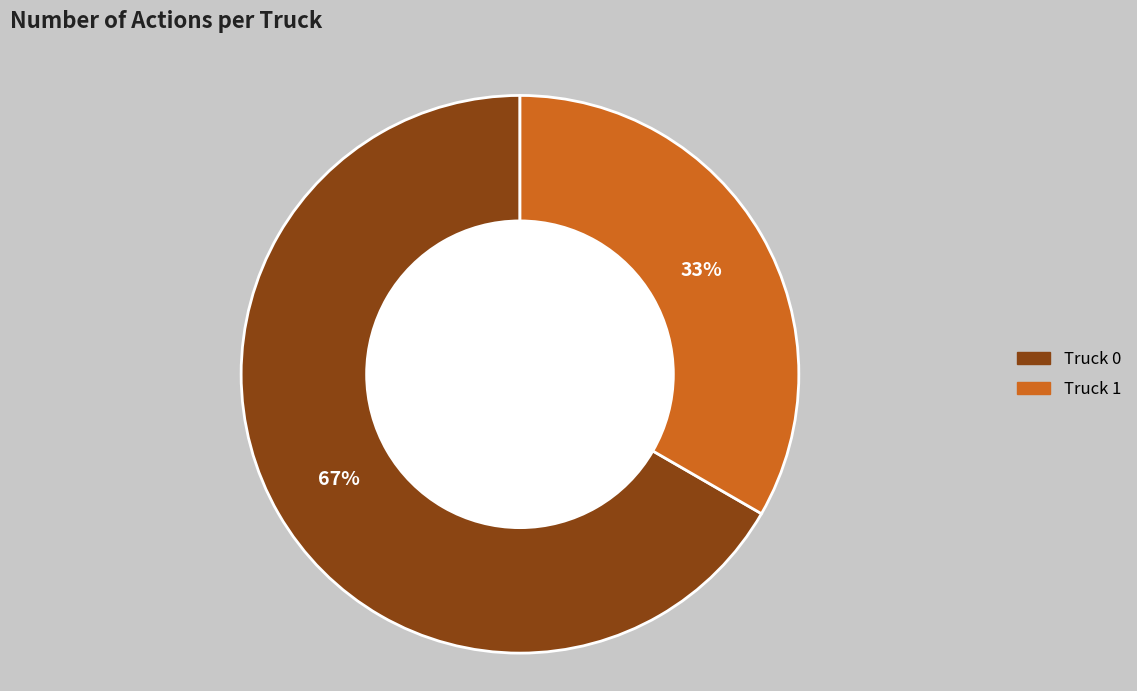

Is there any slice that represents more than half of the pie?

Yes